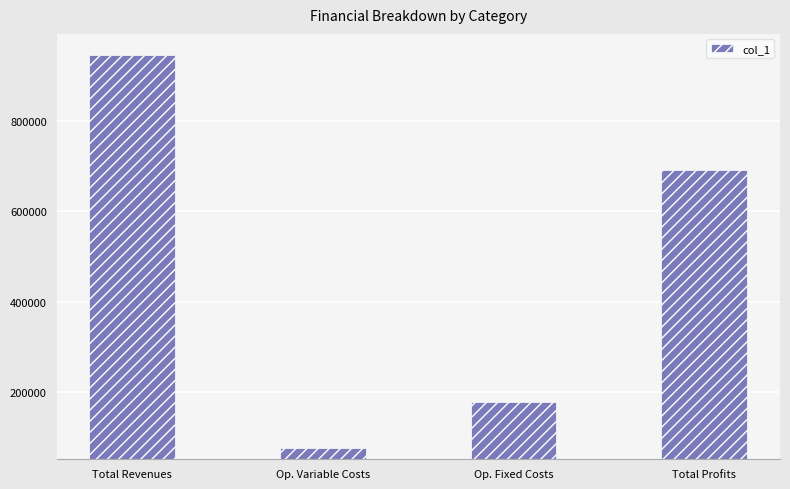

At which category does the chart reach its peak across all series?

Total Revenues